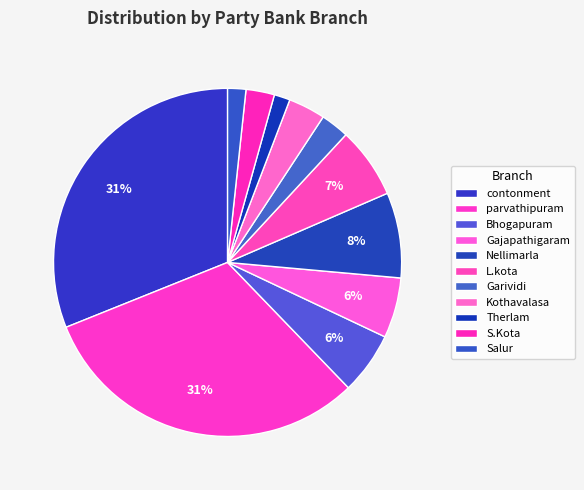

Count the number of slices in the pie.

11